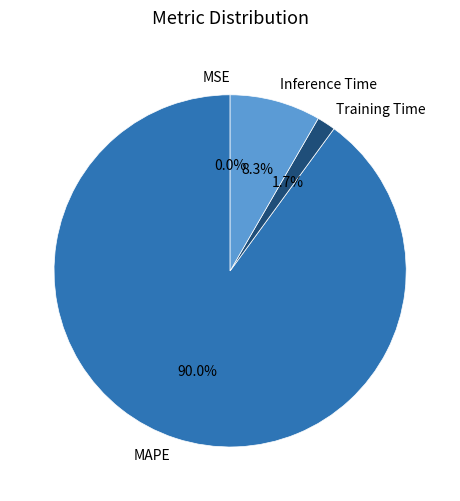

Combined, what portion of the pie is Inference Time and MAPE?

98.3%